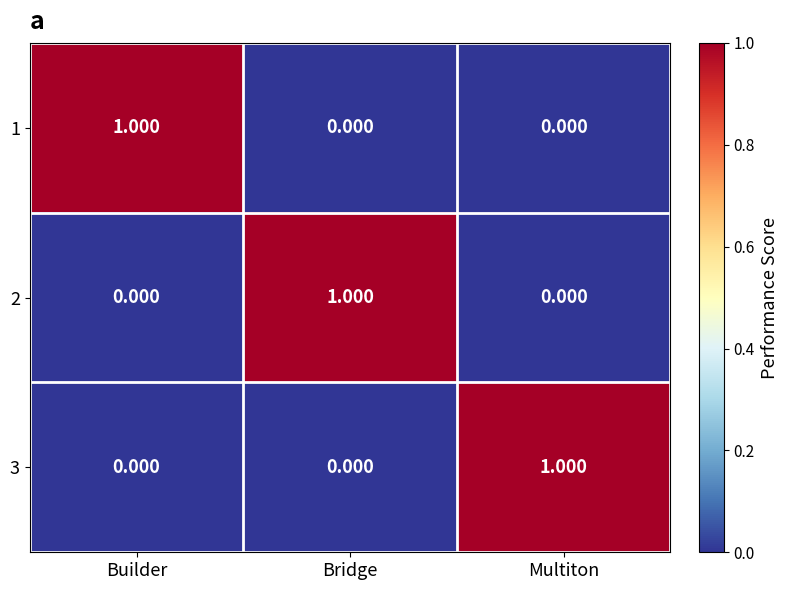

Which category has the highest value in the 2 series?

Bridge